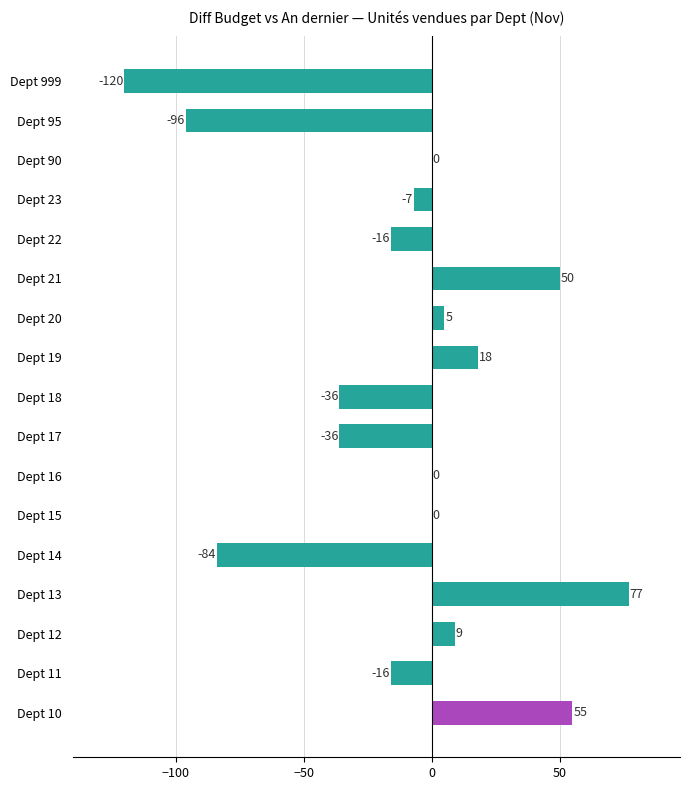

The value at Dept 19 is 18. True or false?

True